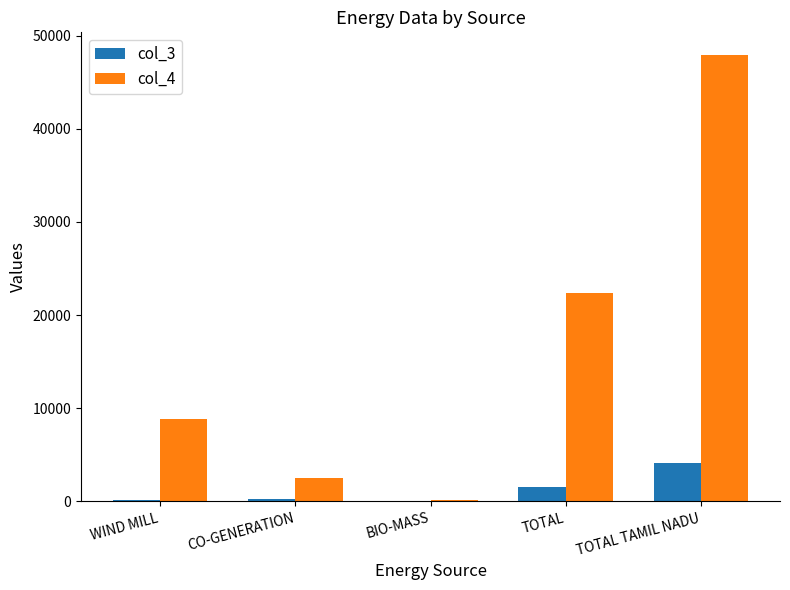

Which series has the largest range (max minus min)?

col_4